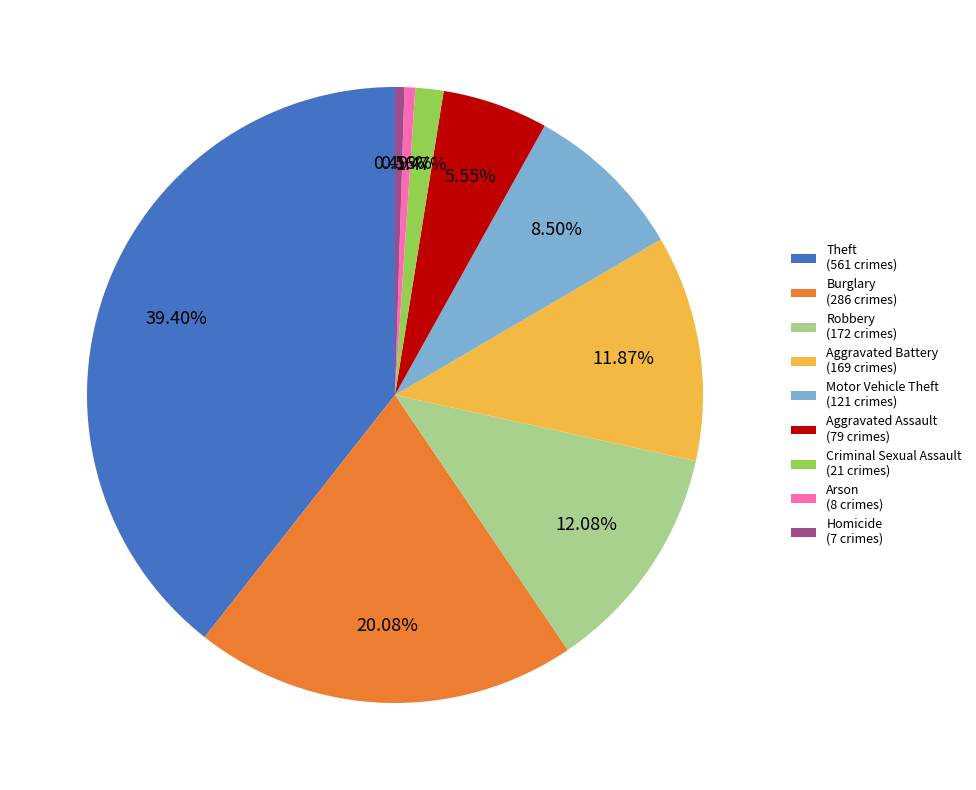

Count the number of slices in the pie.

9